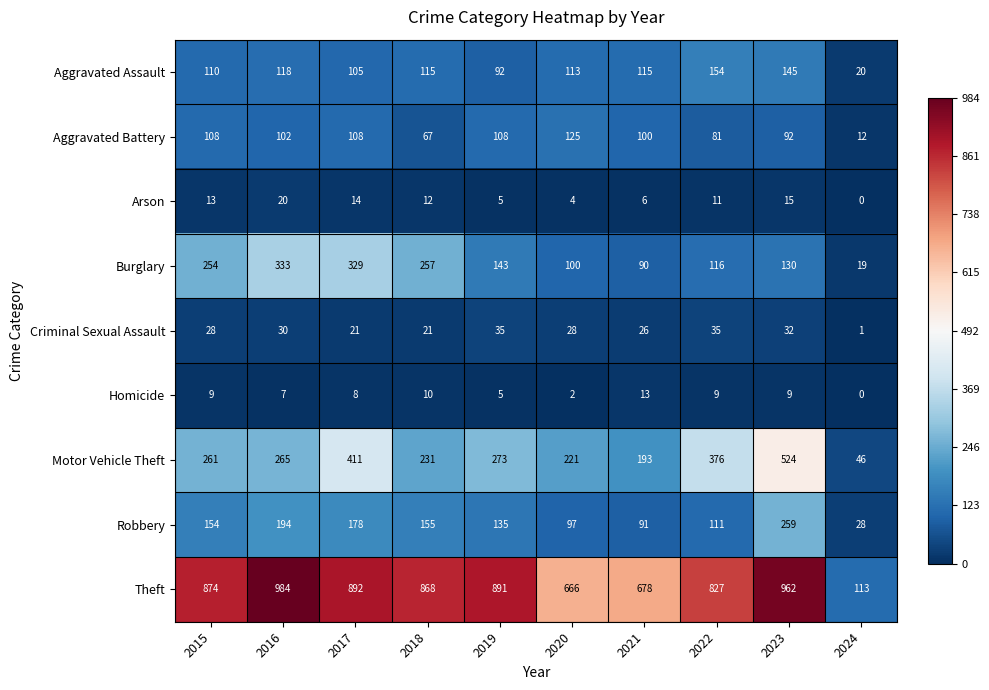

The Motor Vehicle Theft series shows 89 at 2015. True or false?

False